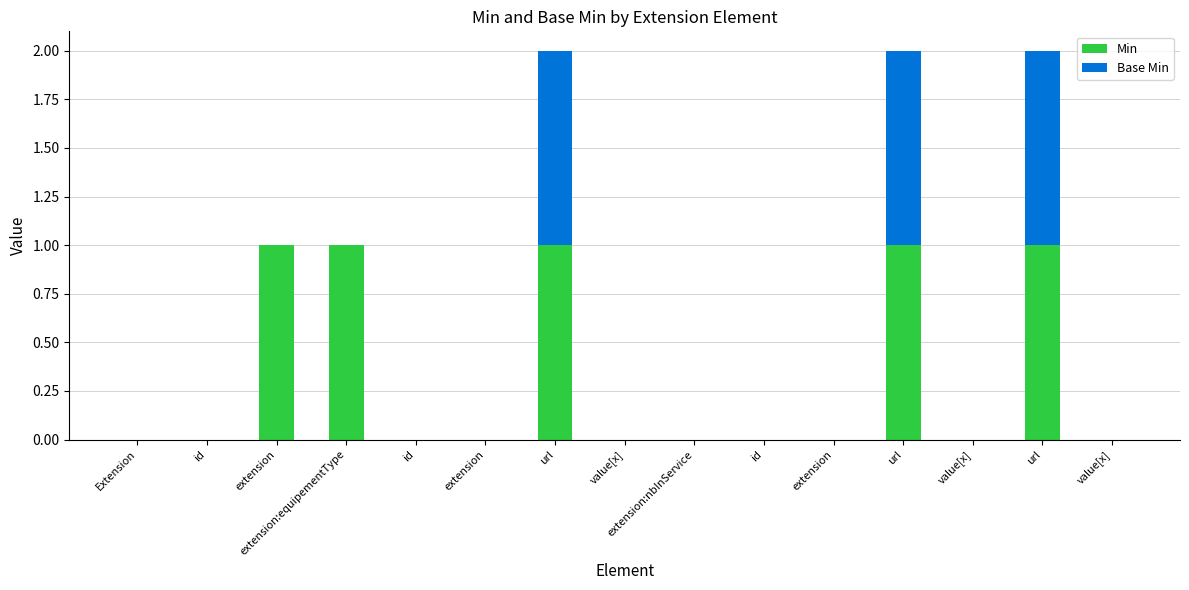

Is it true that Base Min equals 0 at value[x]?

True